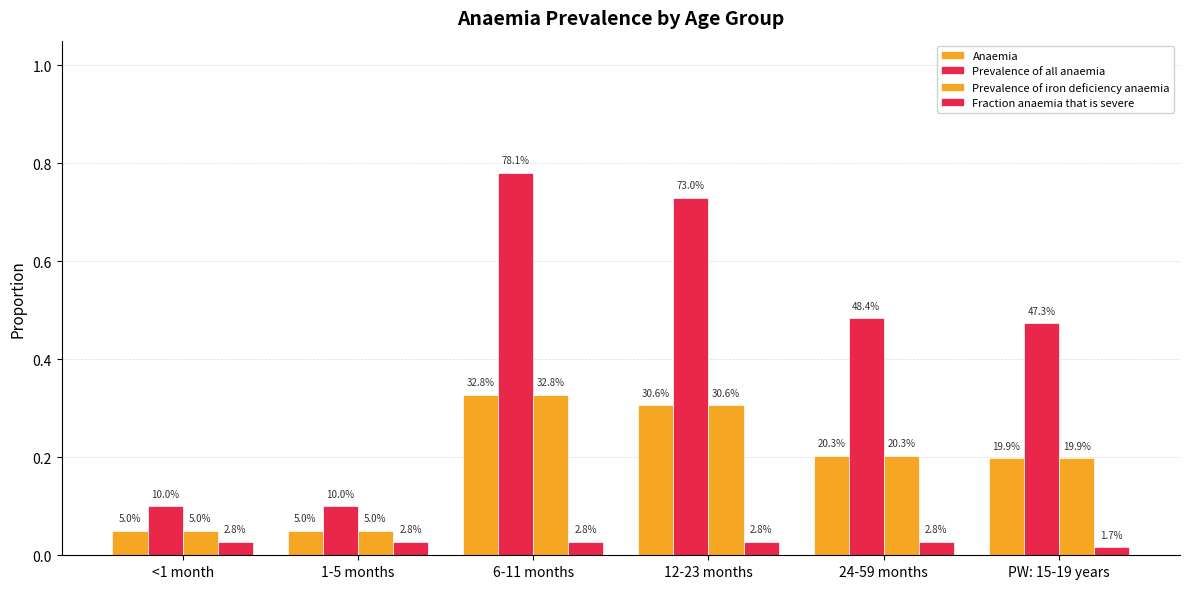

Does the chart contain any negative values?

No